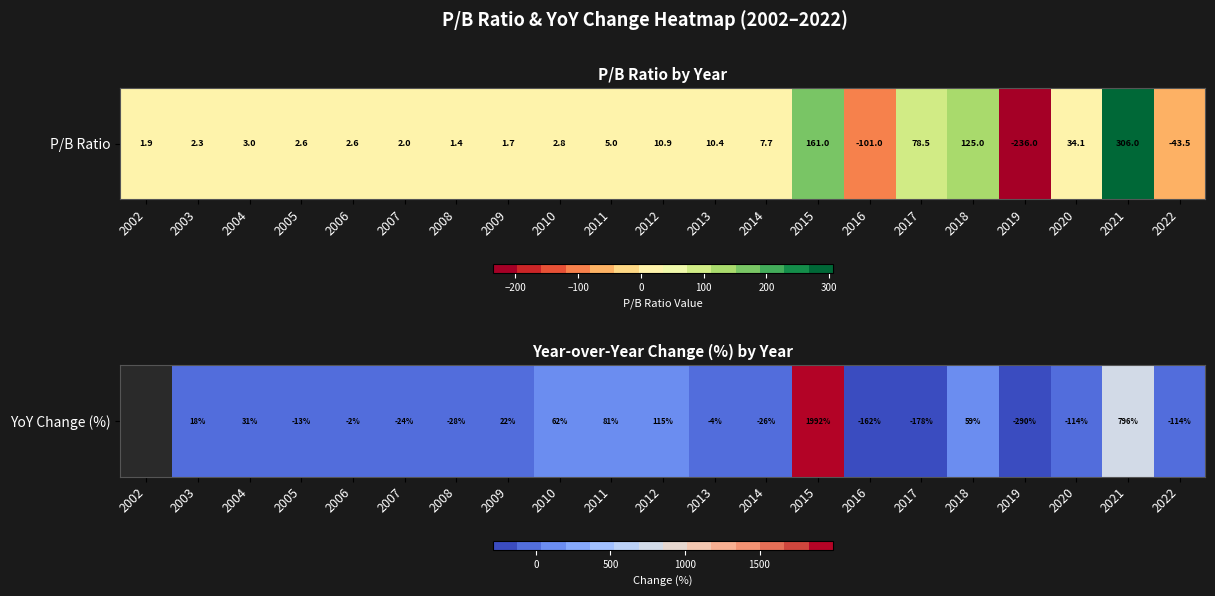

How many data points are less than -4?

10